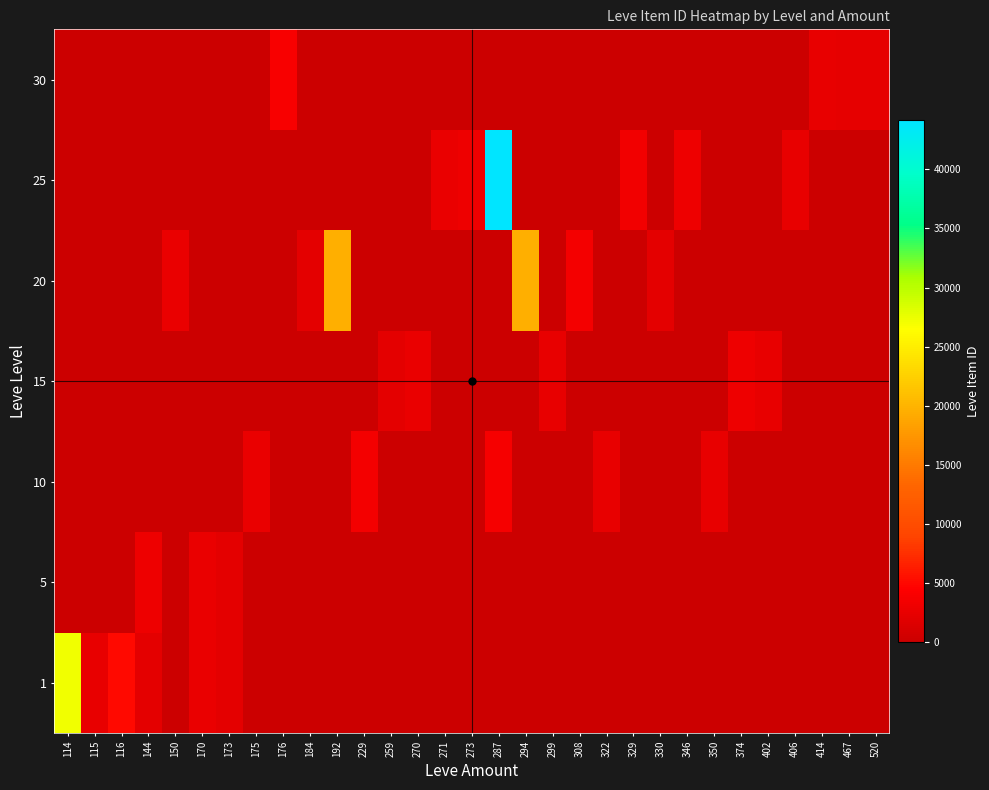

At which category is the sum across all series the highest?

287